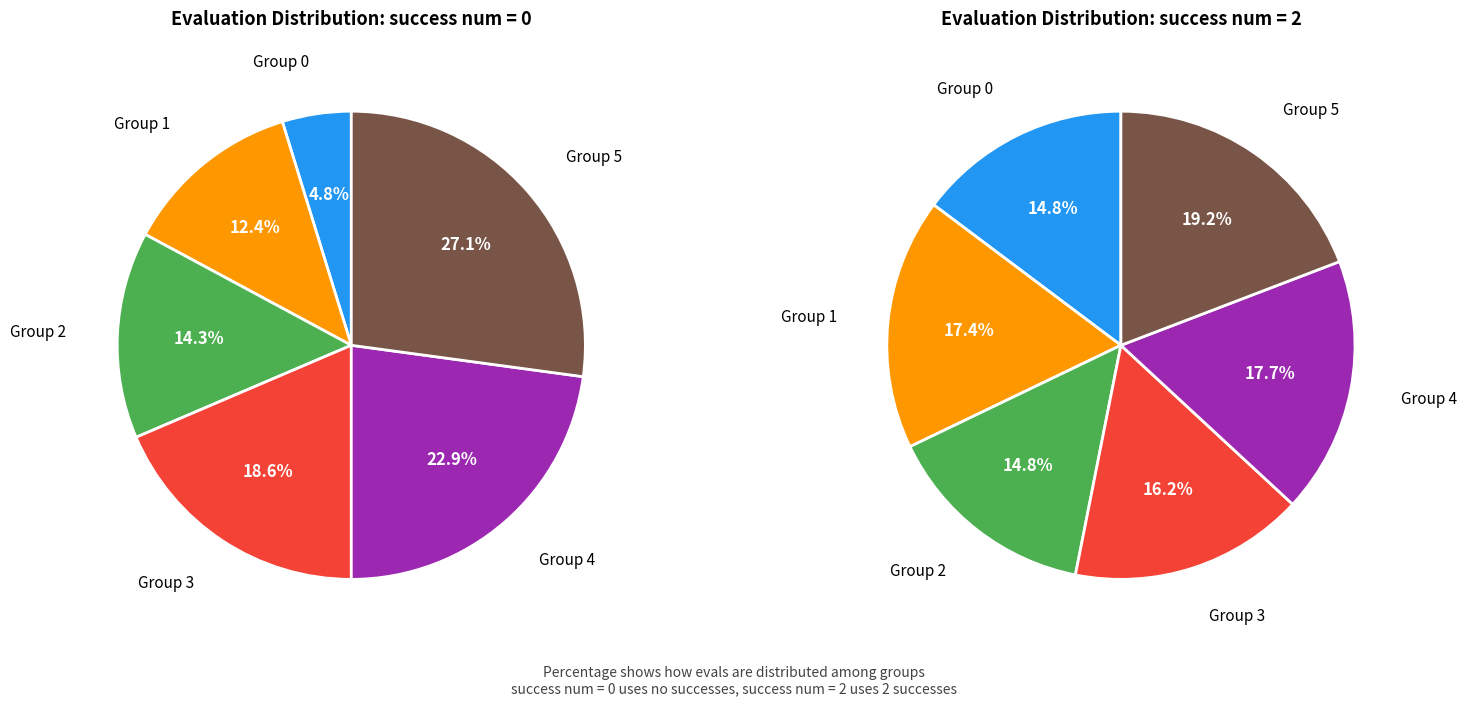

True or false: 0 accounts for 14% of the total.

False